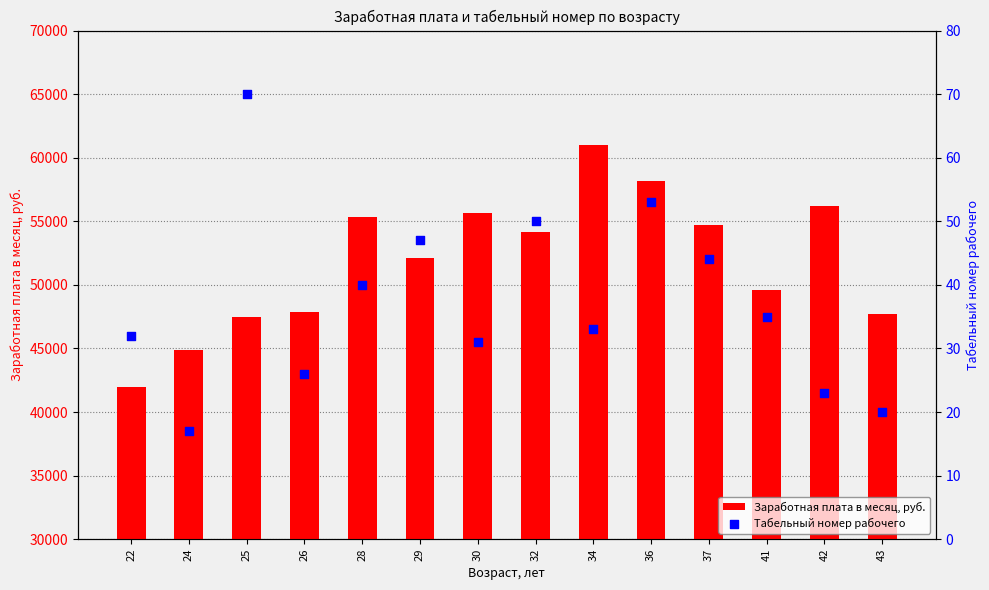

Which series has the largest total across all categories?

Заработная плата в месяц, руб.